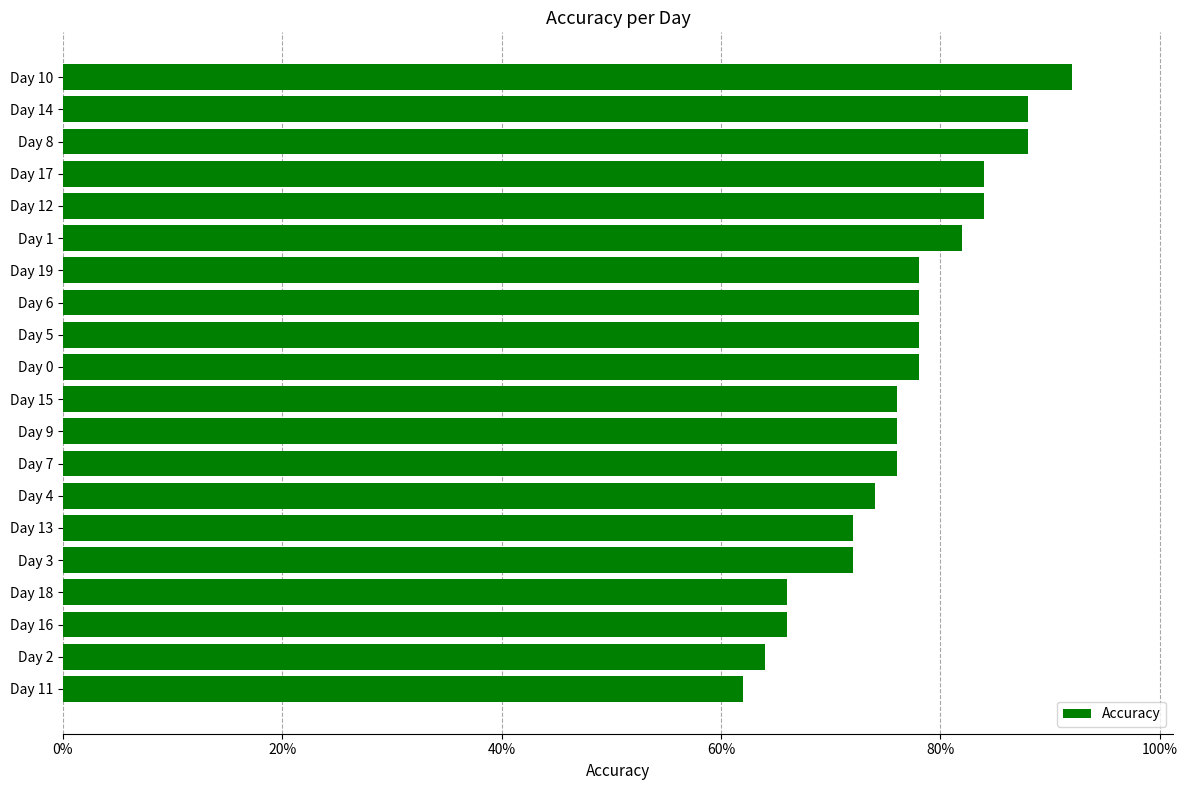

Does the chart contain any negative values?

No